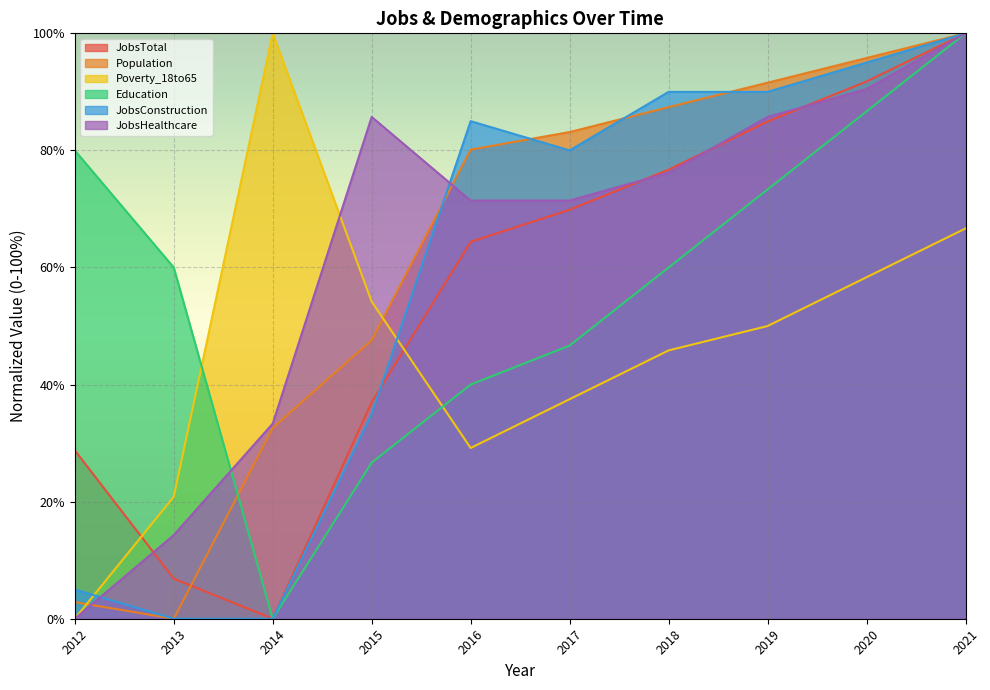

True or false: JobsHealthcare and JobsConstruction cross at least once.

True